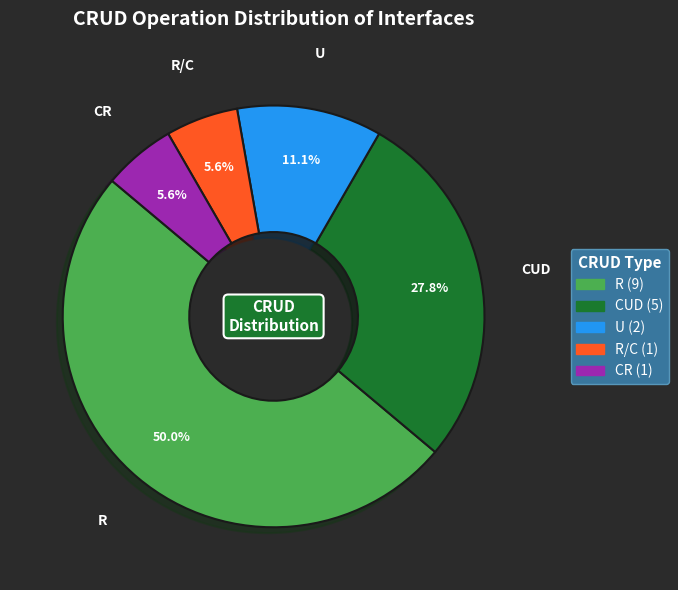

Count the number of slices in the pie.

5